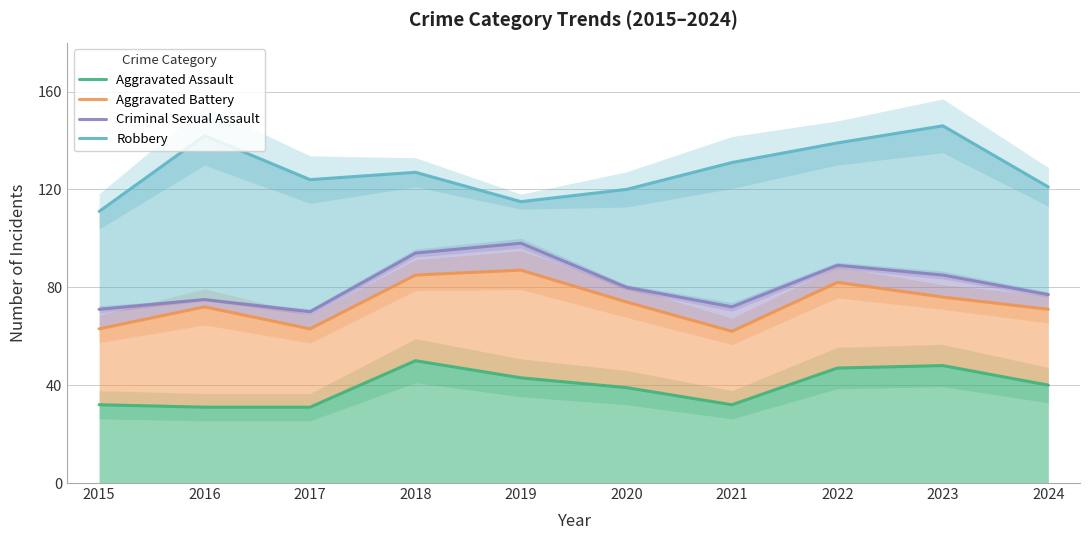

True or false: Aggravated Assault and Robbery intersect in this chart.

False